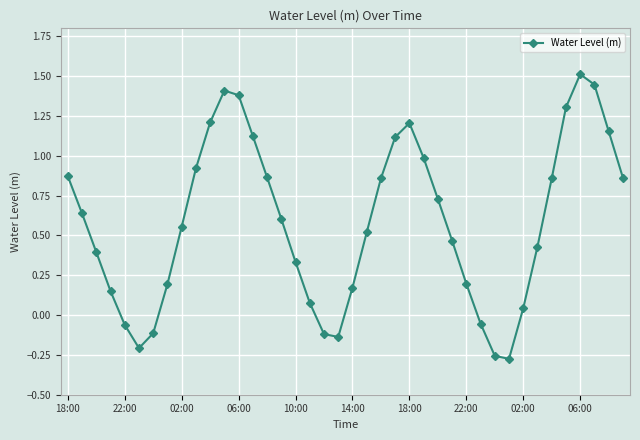

True or false: there are more than 2 points higher than both neighbors.

True